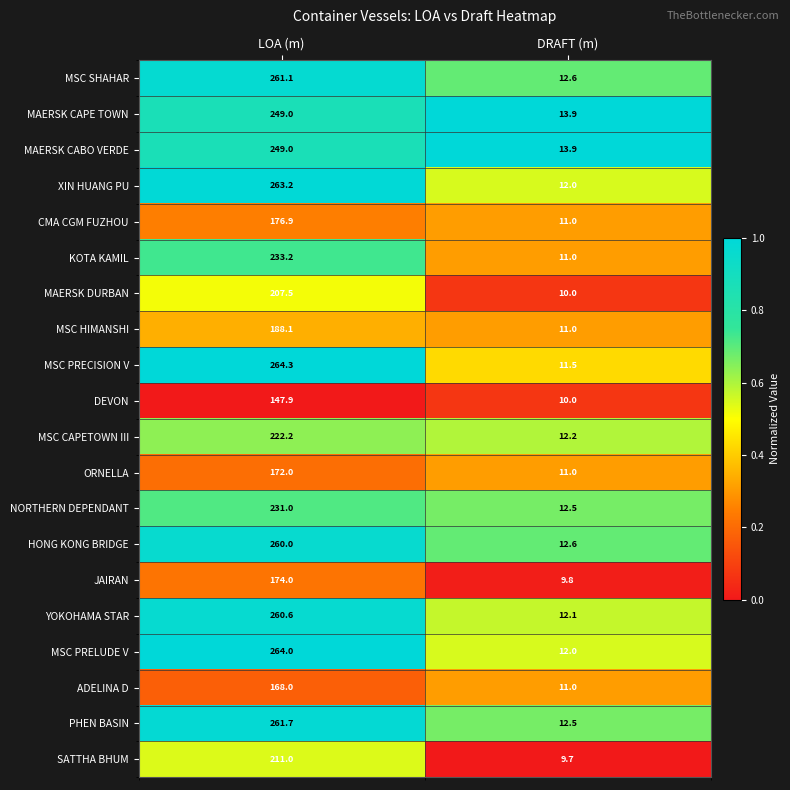

Which category has the highest value in the CMA CGM FUZHOU series?

LOA (m)